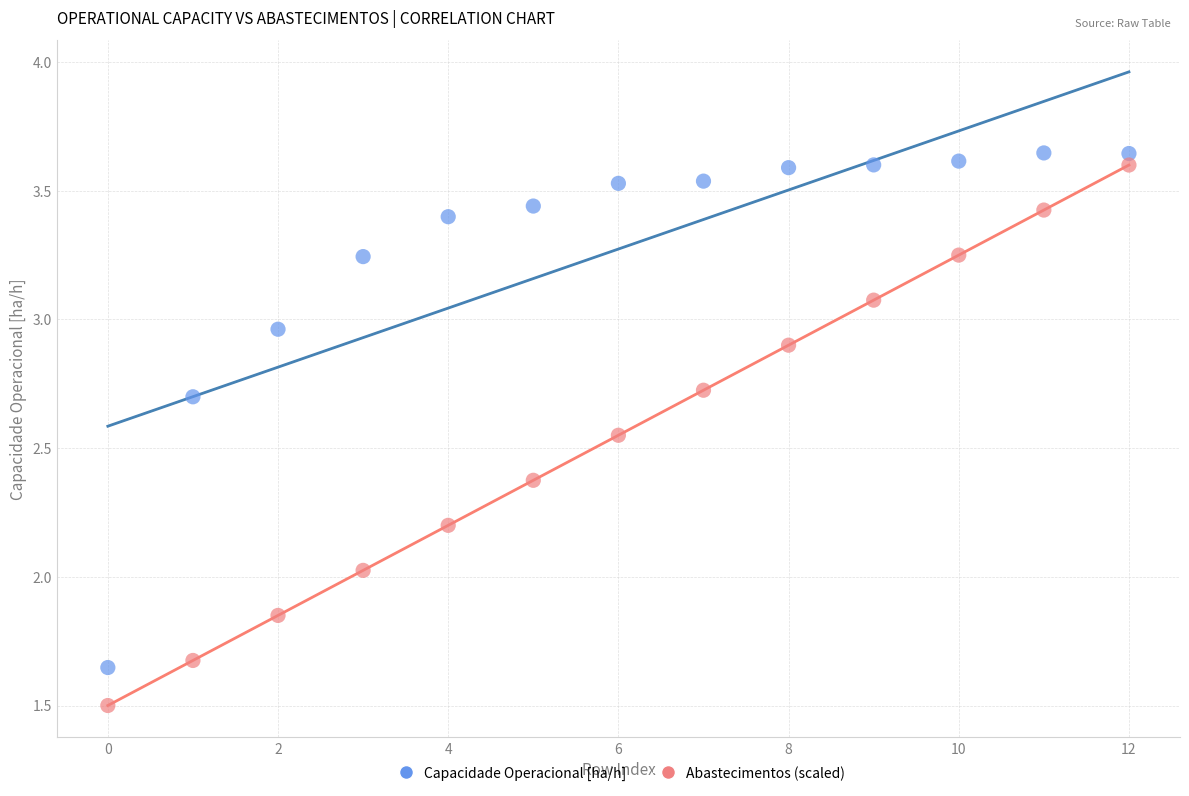

Which series contains the lowest Y value?

Abastecimentos (scaled)